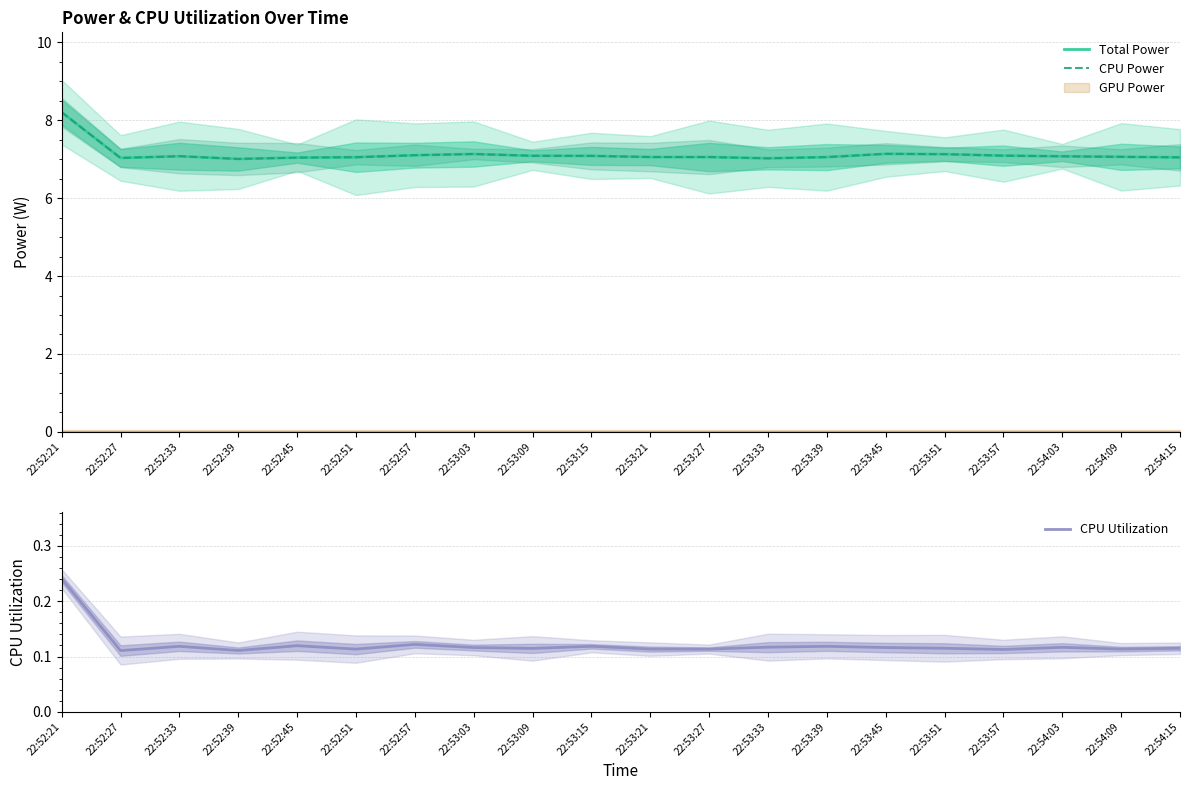

At which category is the sum across all series the highest?

22:52:21